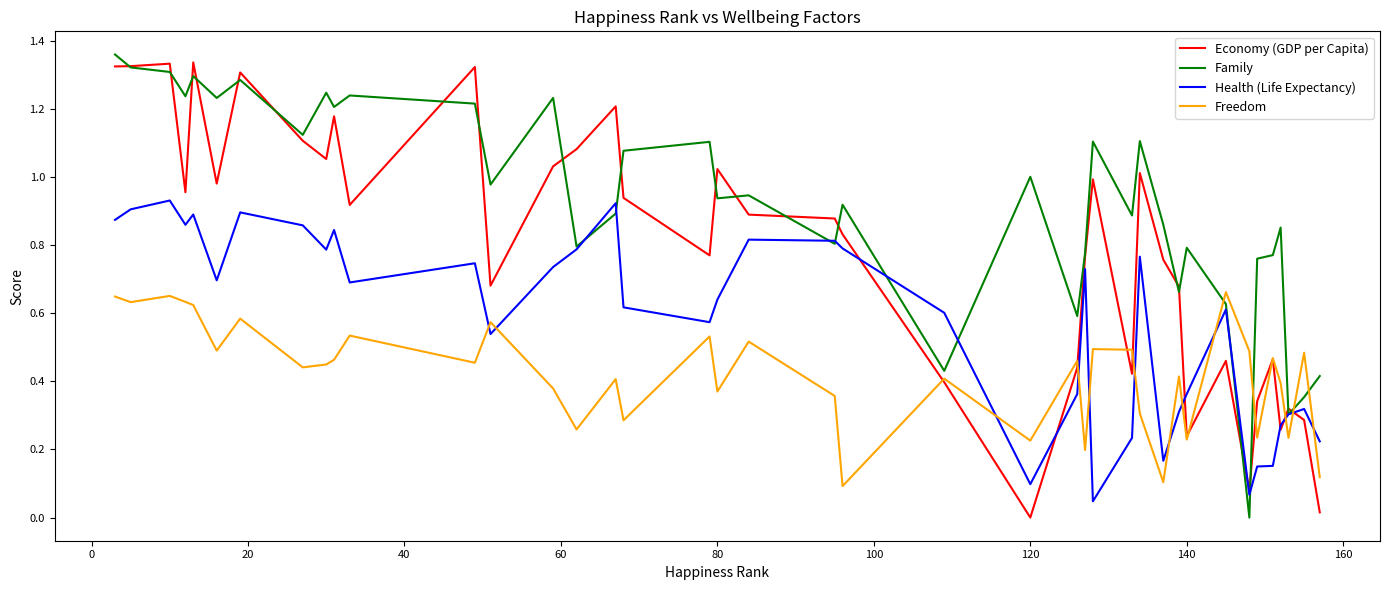

Which series ends up on top after the final intersection of Family and Freedom?

Family